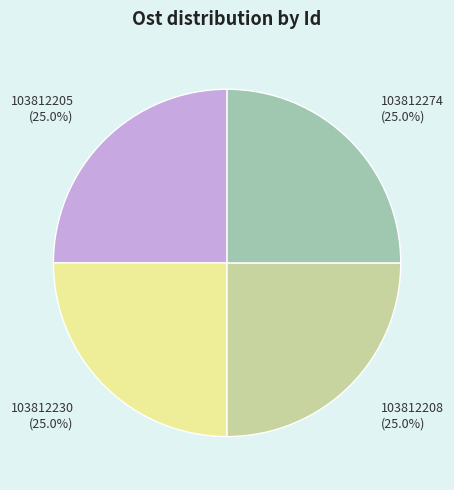

True or false: 103812208 accounts for 18% of the total.

False